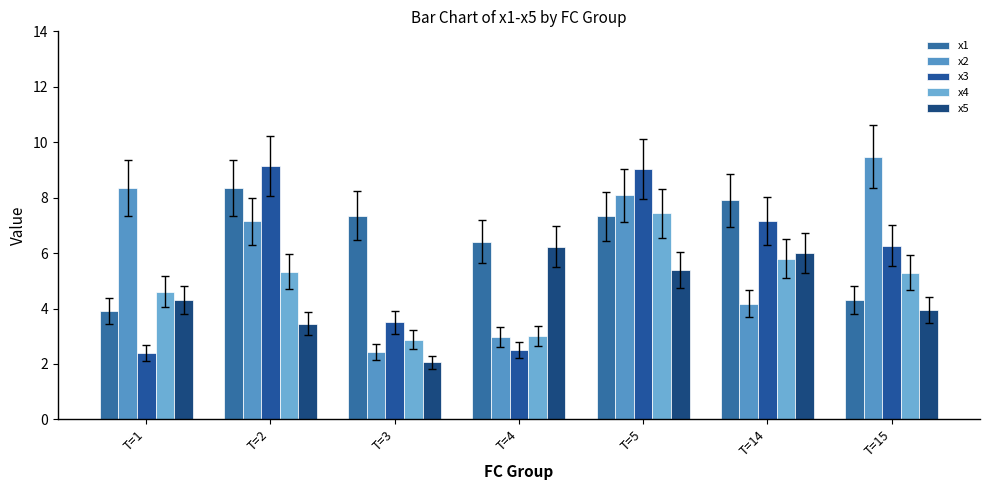

Is it true that x4 equals 2.5 at T=1?

False